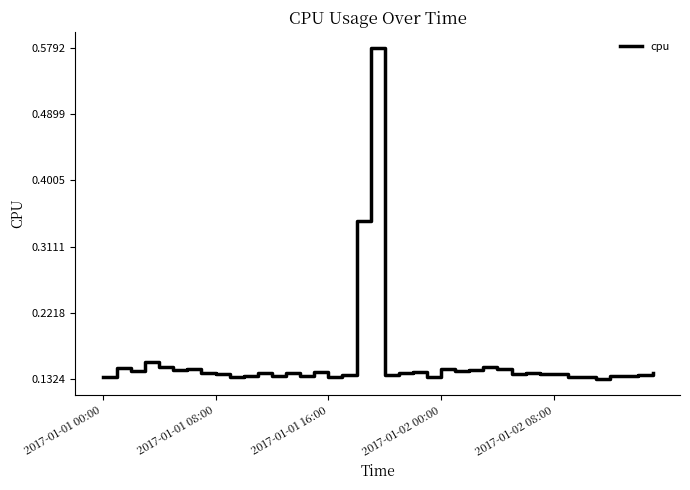

What is the difference between the maximum and minimum values?

0.4